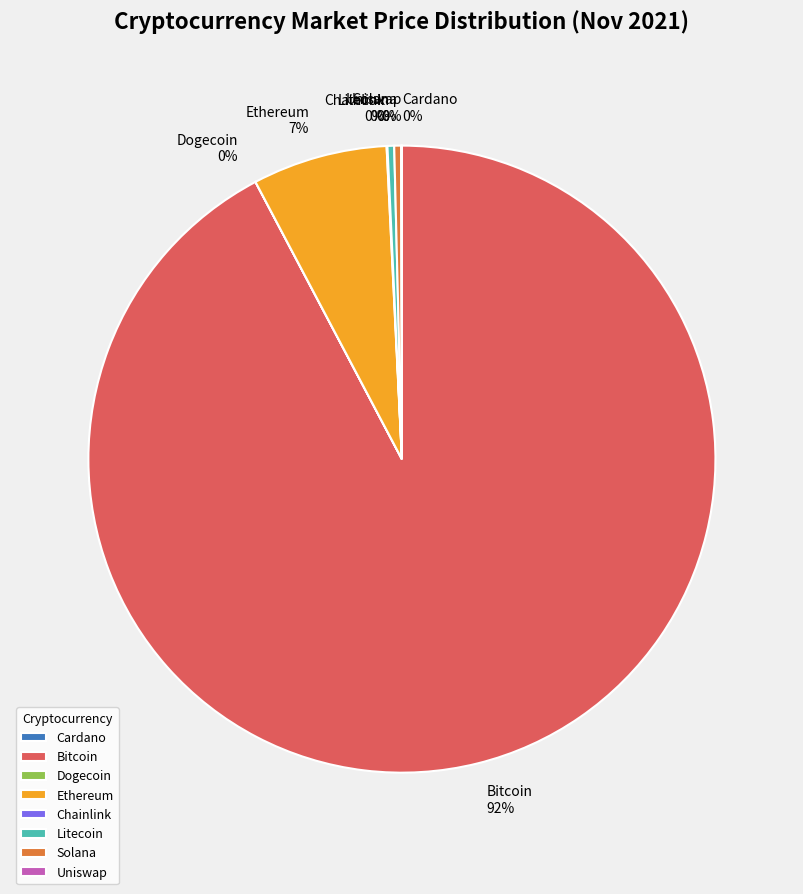

What is the largest slice in the pie chart?

Bitcoin